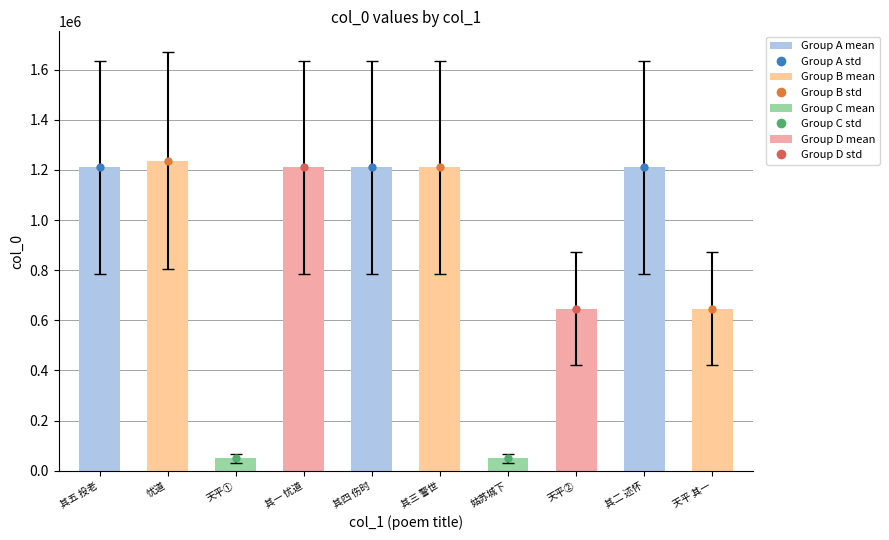

What is the difference between the maximum and minimum values?

1186177